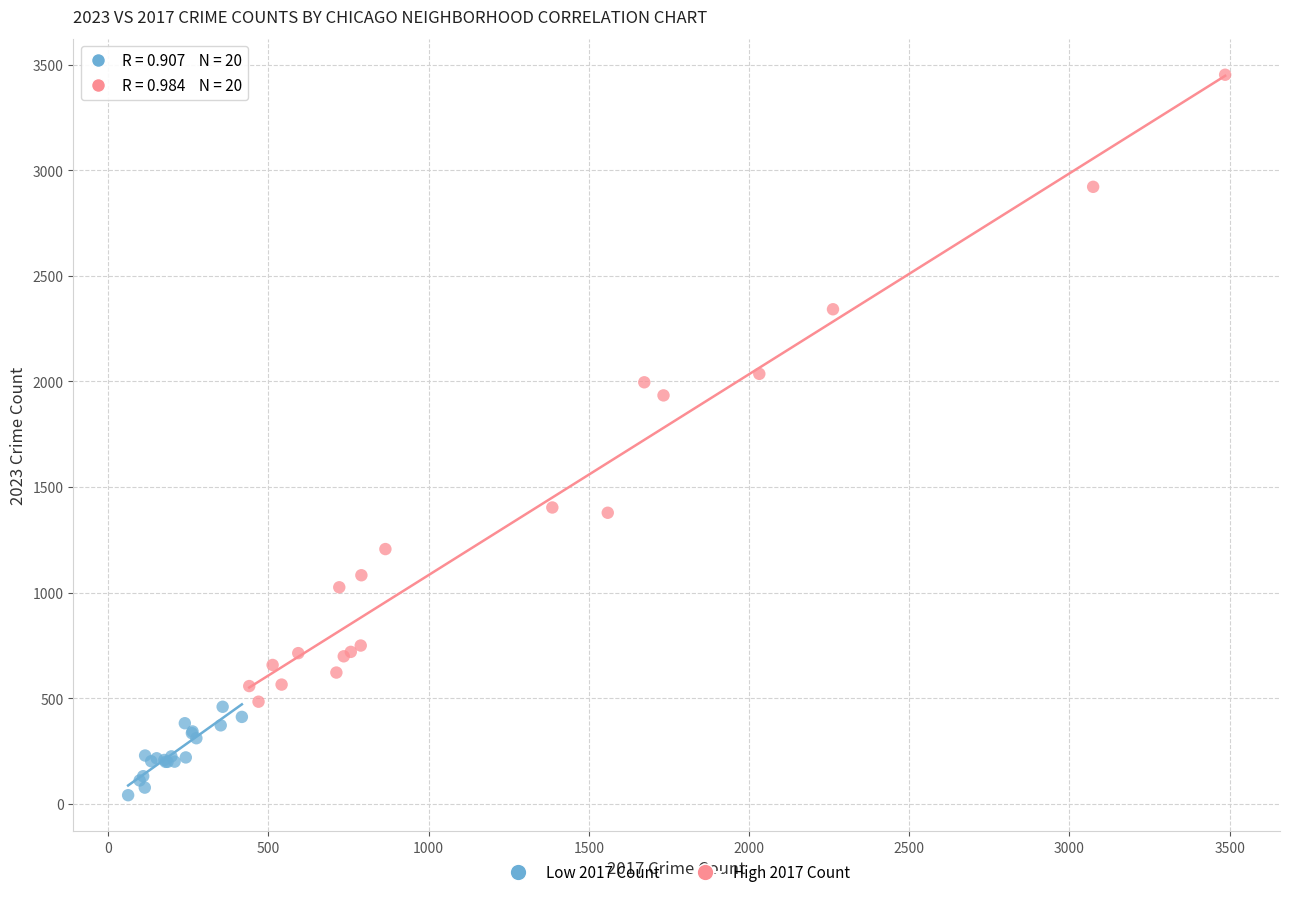

Which series has the largest Y range (max minus min)?

High 2017 Count